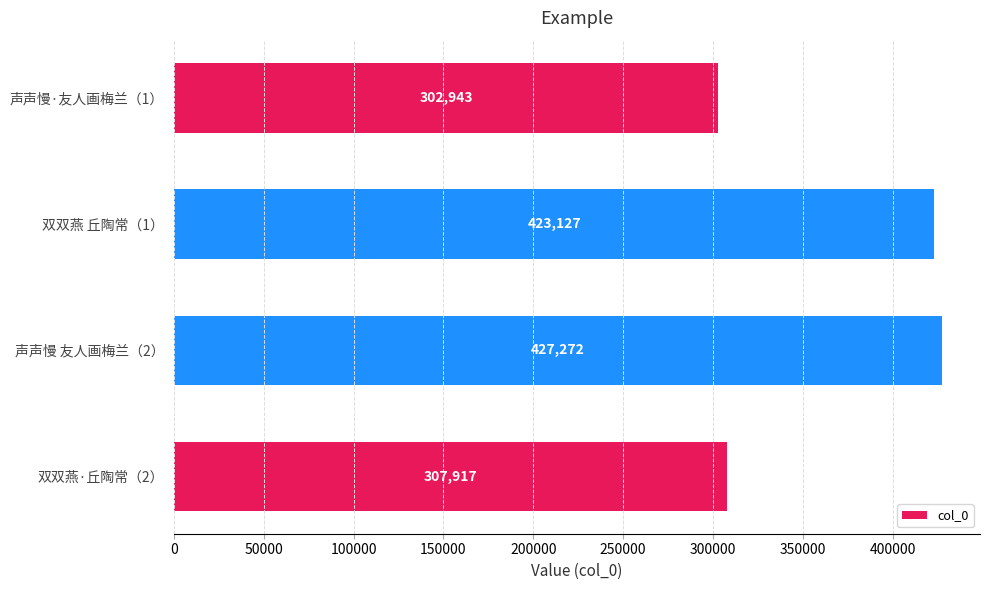

True or false: the data shows 427272 at 声声慢 友人画梅兰（2）.

True